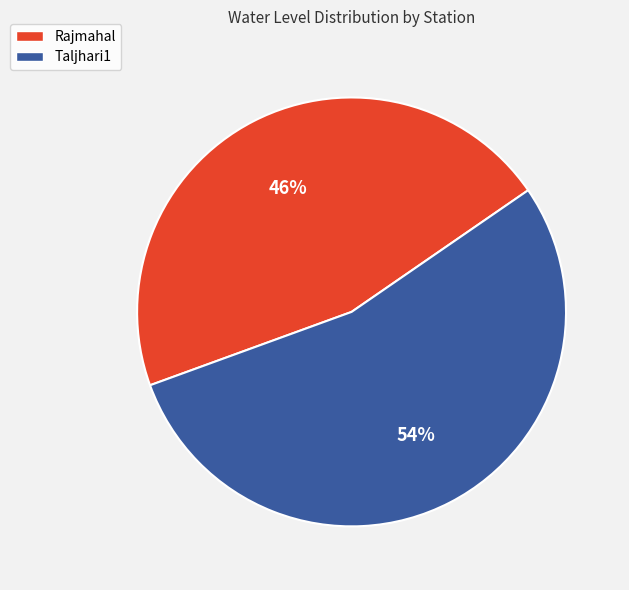

Do Taljhari1 and Rajmahal together represent more than half of the pie?

Yes